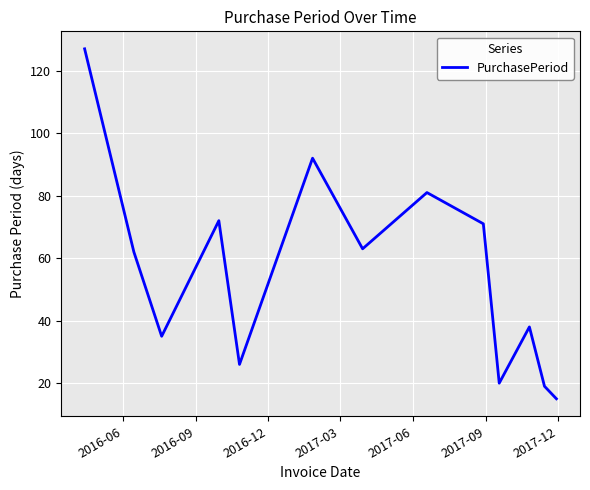

What is the maximum value shown in the chart?

127